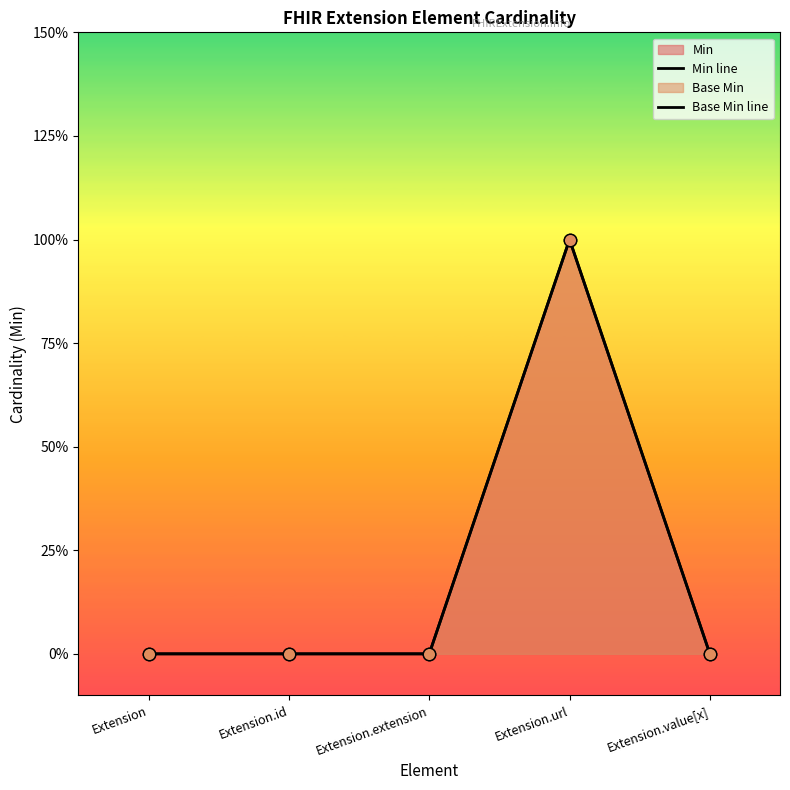

At which category is the sum across all series the highest?

Extension.url